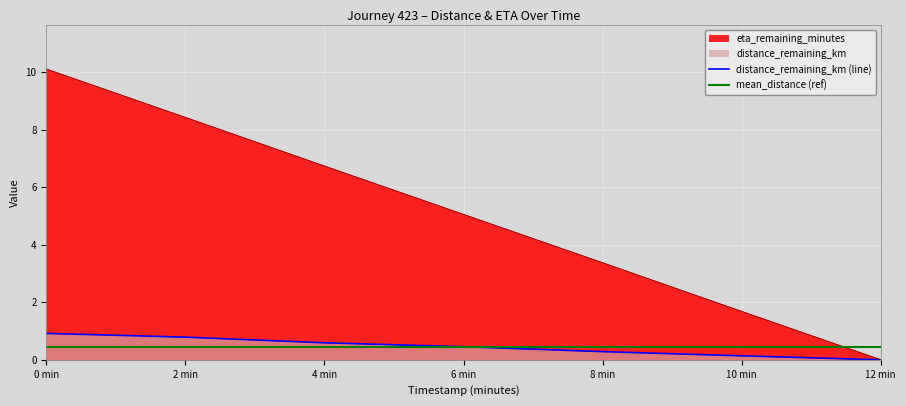

At how many categories does at least one series exceed 0?

7